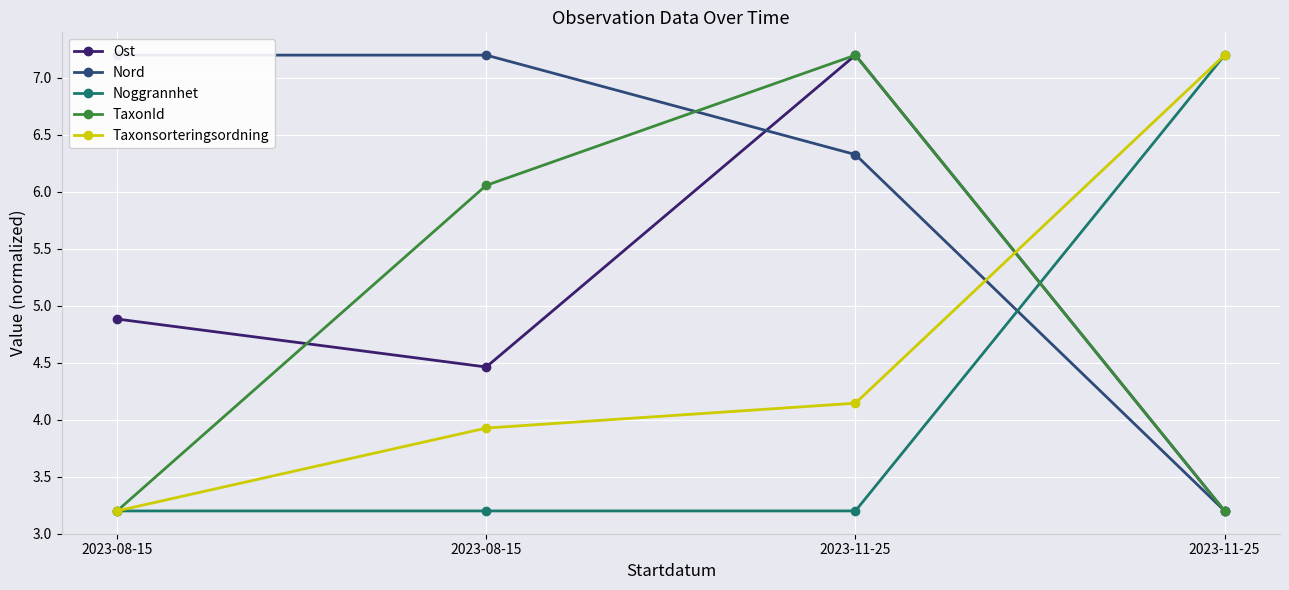

Which label corresponds to the largest value in the chart?

2023-11-25